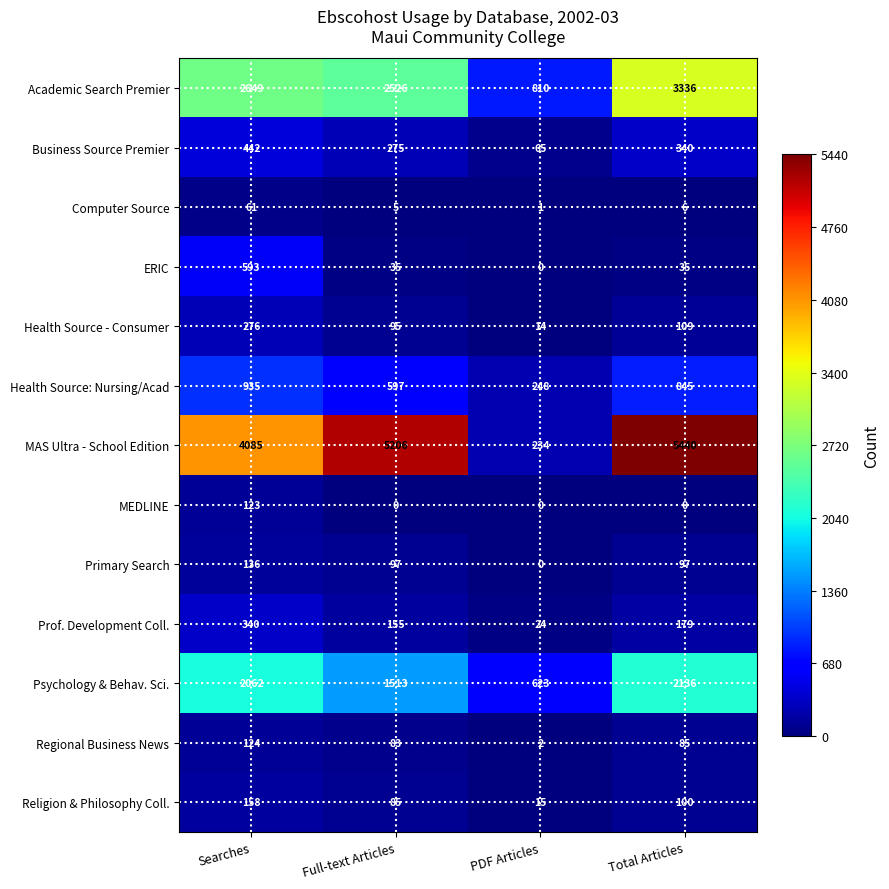

What is the maximum value shown in the chart?

5440